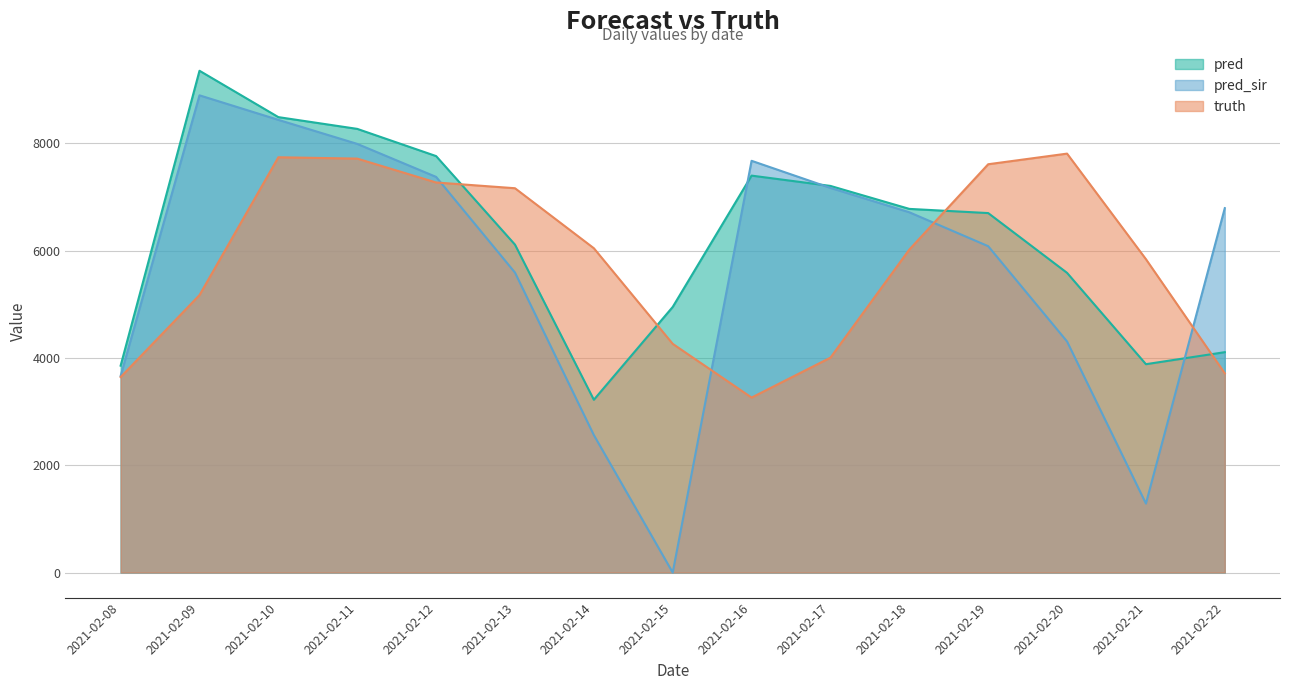

List the series in order of their overall mean, lowest first.

pred_sir, truth, pred